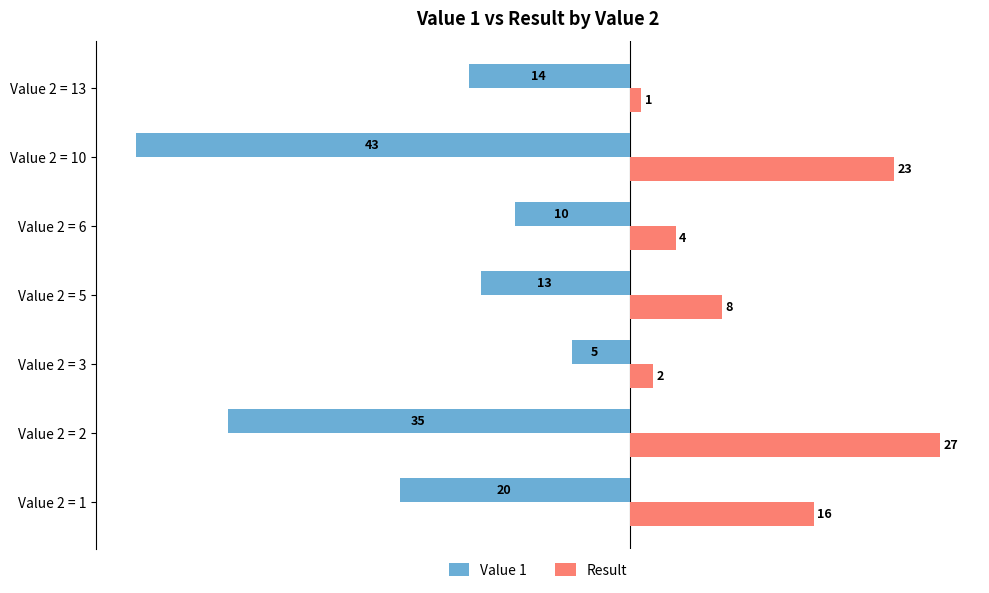

What is the total value across all series at Value 2 = 13?

-13